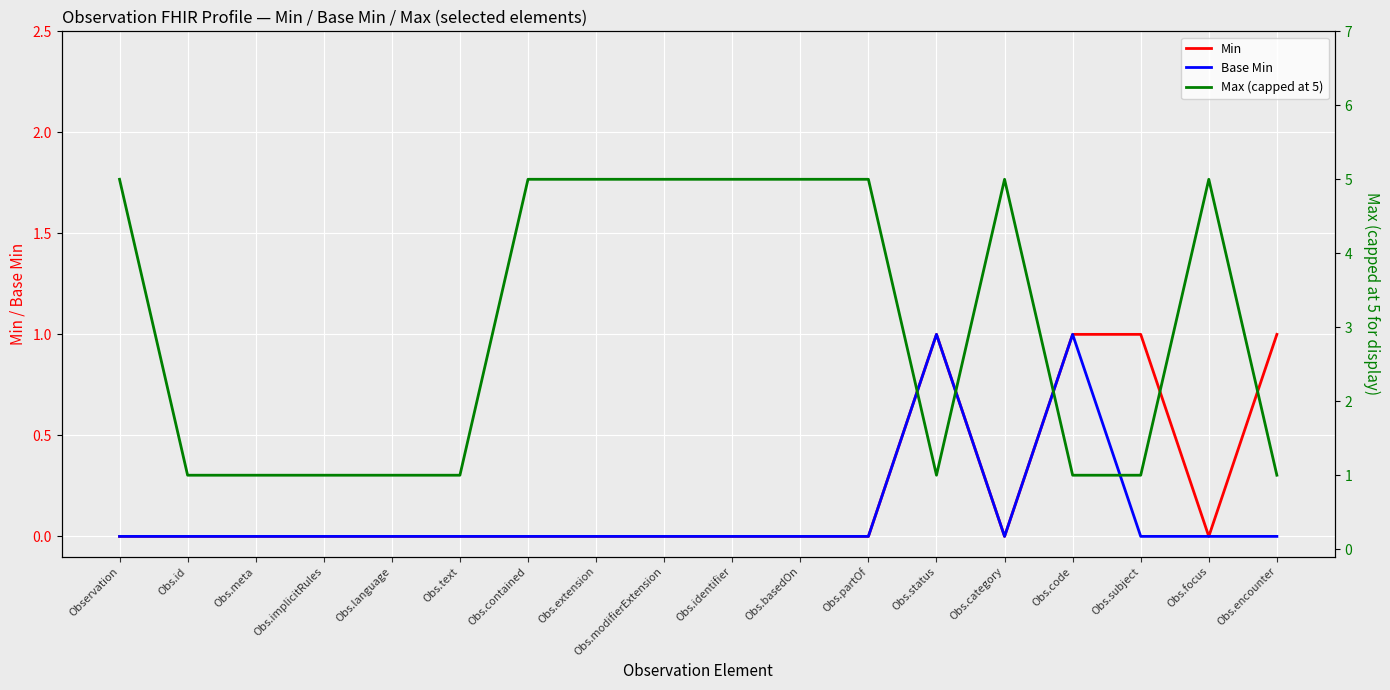

Rank the series at Obs.text from lowest to highest value.

Min, Base Min, Max (capped at 5)